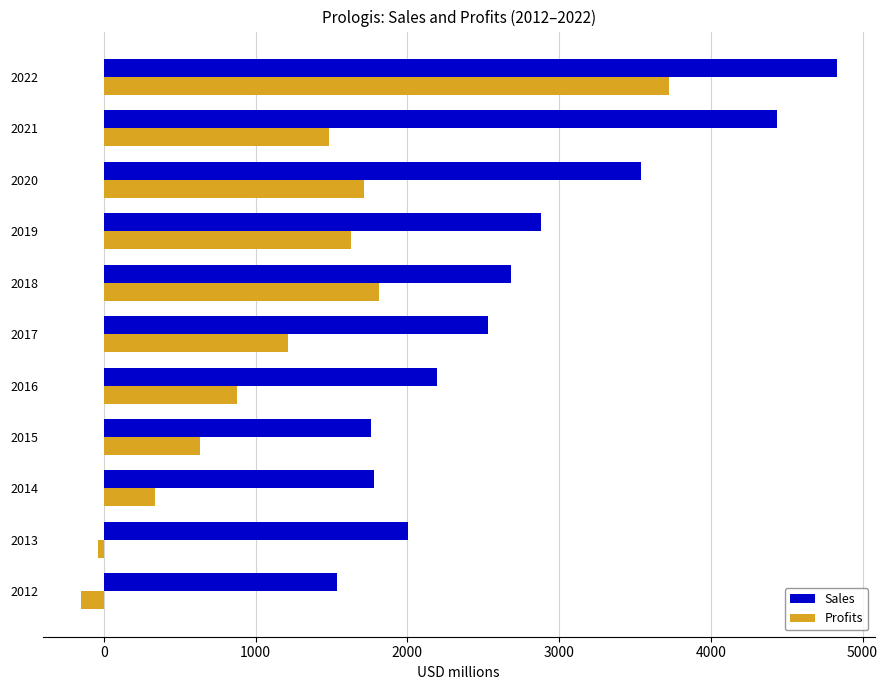

Rank the series by their maximum value, from highest to lowest.

Sales, Profits